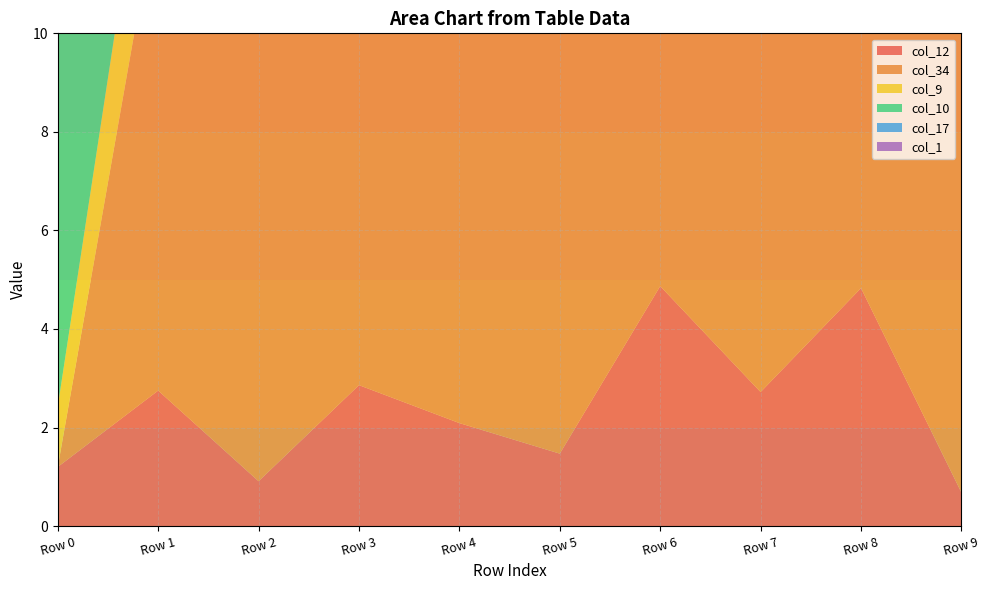

Reading left to right, transcribe all the data shown in this chart.

col_12: 1.2	2.8	0.9	2.9	2.1	1.5	4.9	2.7	4.8	0.7
col_34: 0.0	65.6	65.6	65.6	65.6	65.6	65.6	65.6	65.6	65.6
col_9: 1.2	3.0	1.2	65.6	65.6	65.6	65.6	0.7	65.6	1.8
col_10: 65.6	65.6	65.6	65.6	65.6	3.7	4.8	65.6	4.9	65.6
col_17: 65.6	65.6	65.6	65.6	65.6	65.6	65.6	65.6	65.6	6.1
col_1: 6.7	0.0	65.6	65.6	65.6	65.6	65.6	1.7	65.6	2.2